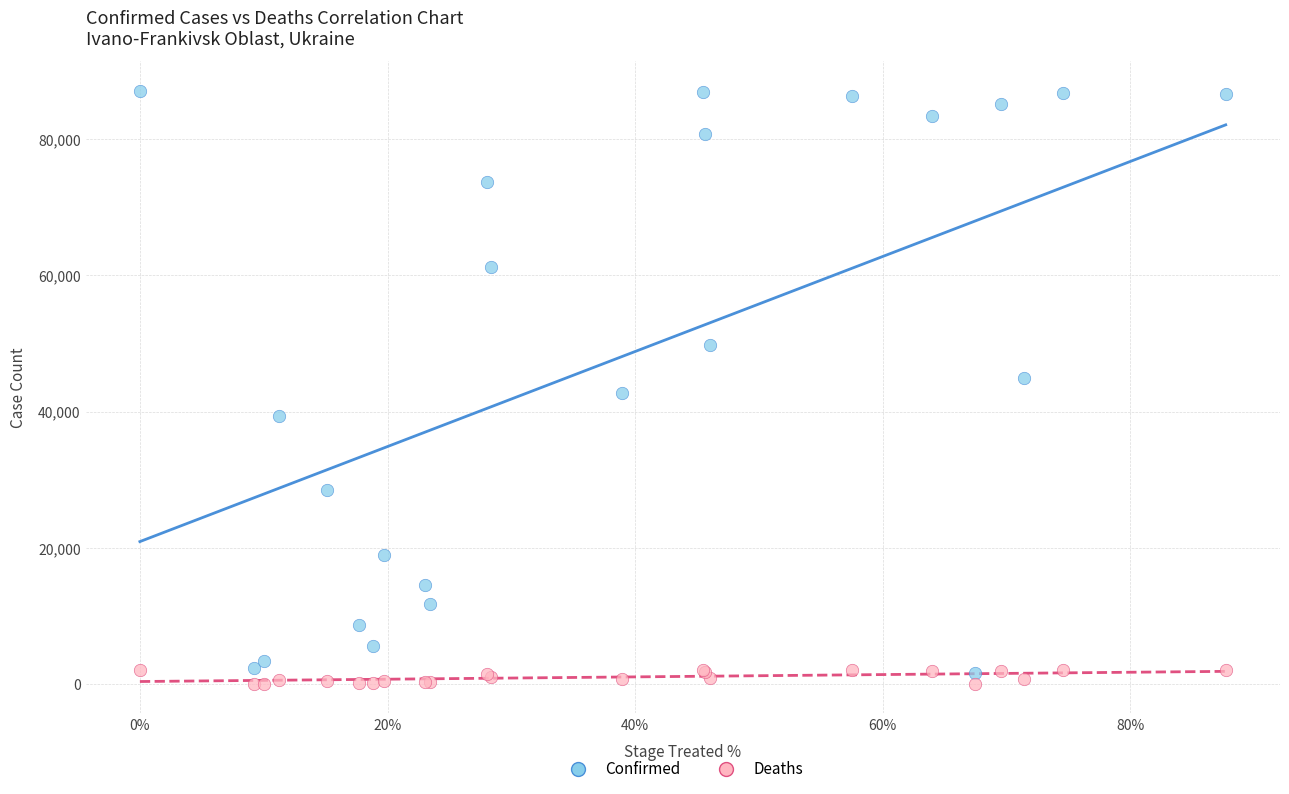

Which series contains the highest Y value?

Confirmed